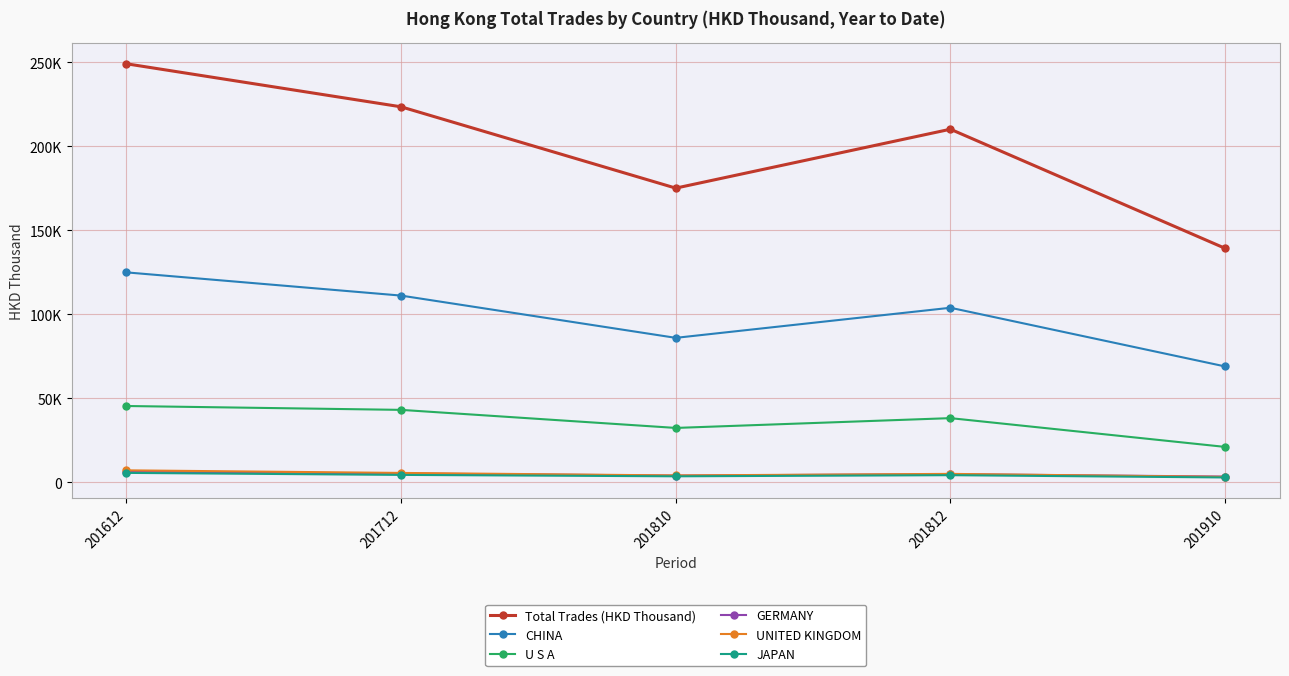

Rank the series by their maximum value, from lowest to highest.

JAPAN, GERMANY, UNITED KINGDOM, U S A, CHINA, Total Trades (HKD Thousand)